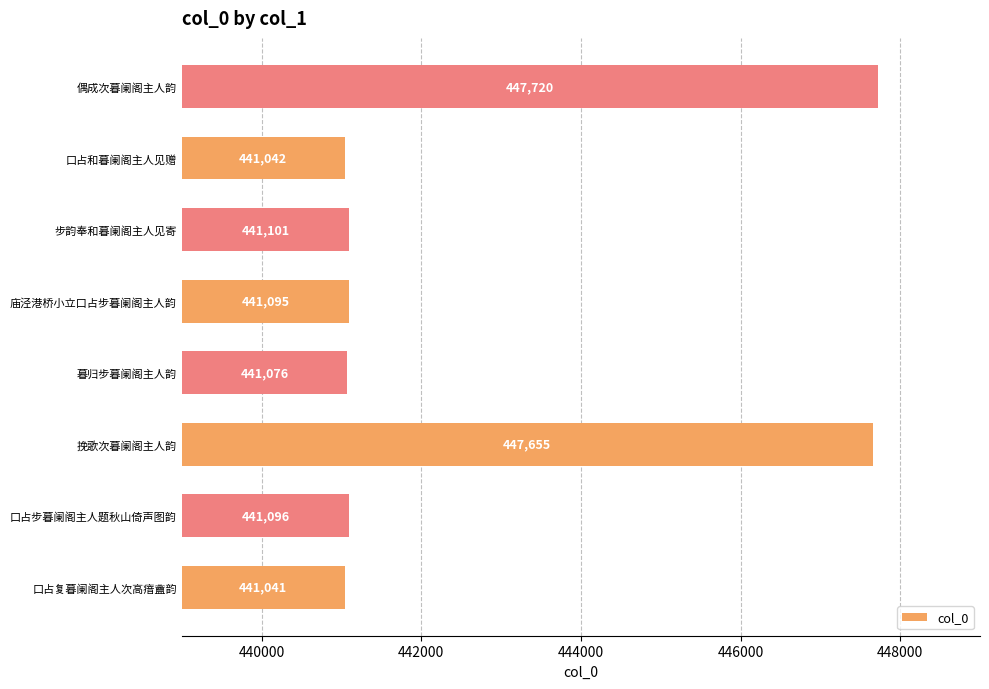

What is the smallest value displayed?

441041